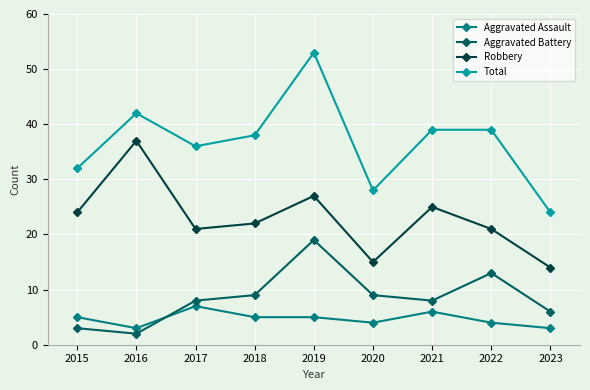

What are all the series names shown in the legend?

Aggravated Assault, Aggravated Battery, Robbery, Total